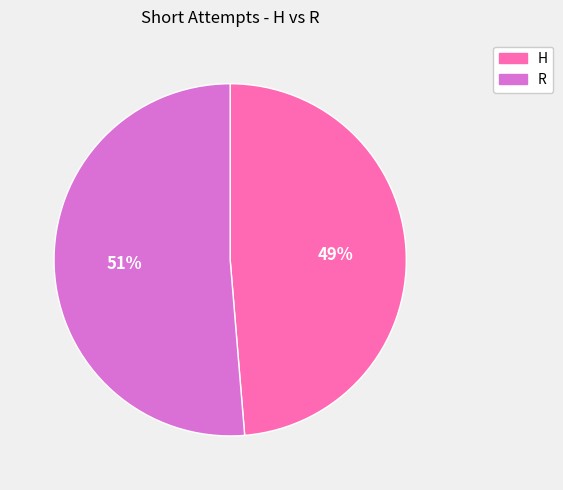

Is the sum of R and H greater than half?

Yes